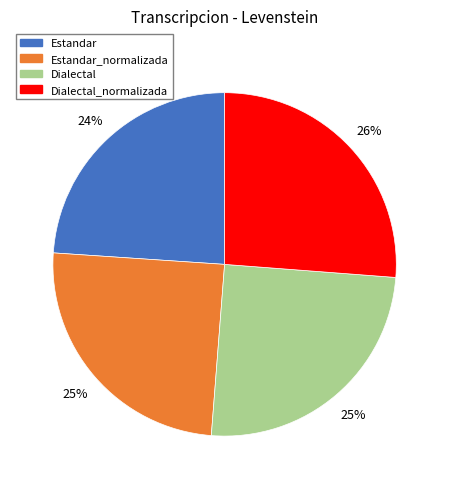

Which slice is the smallest?

Estandar